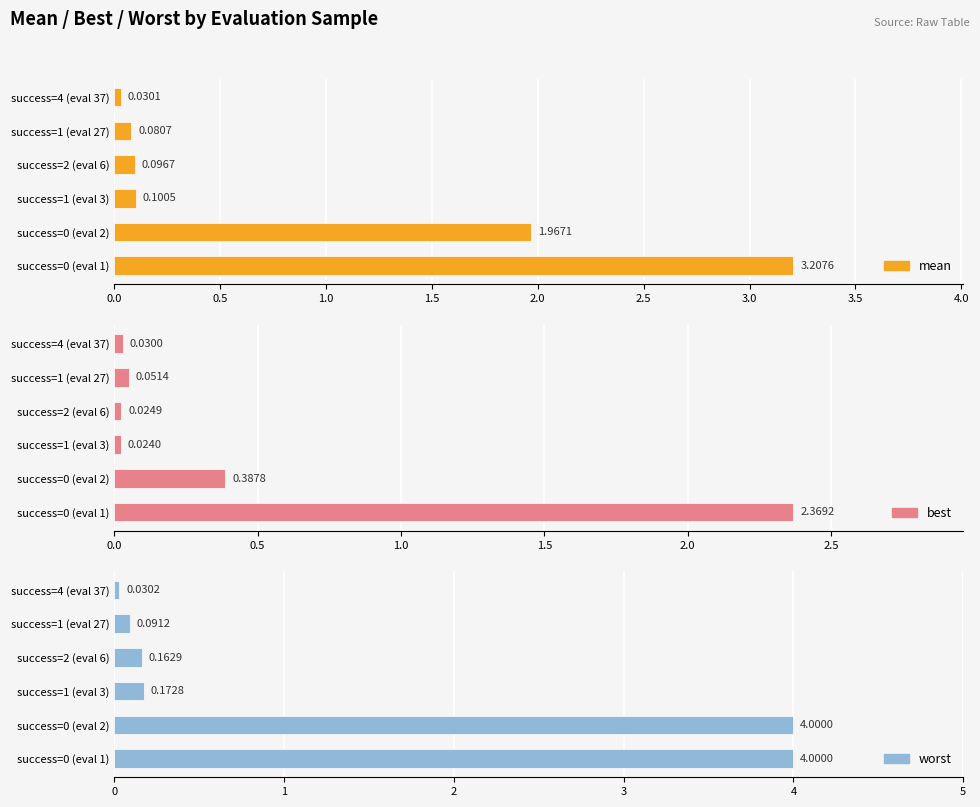

How many groups of bars are there?

6